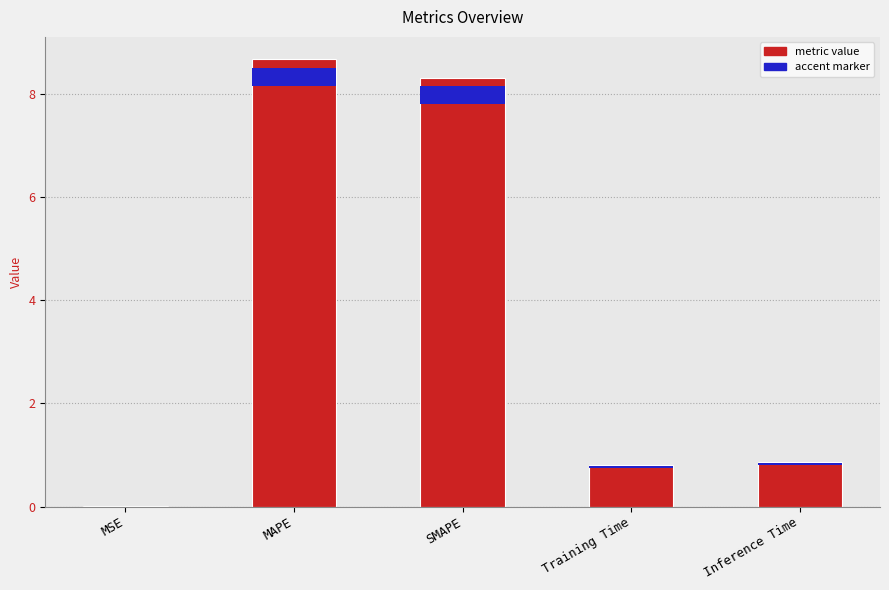

The value at Inference Time is 1.5. True or false?

False